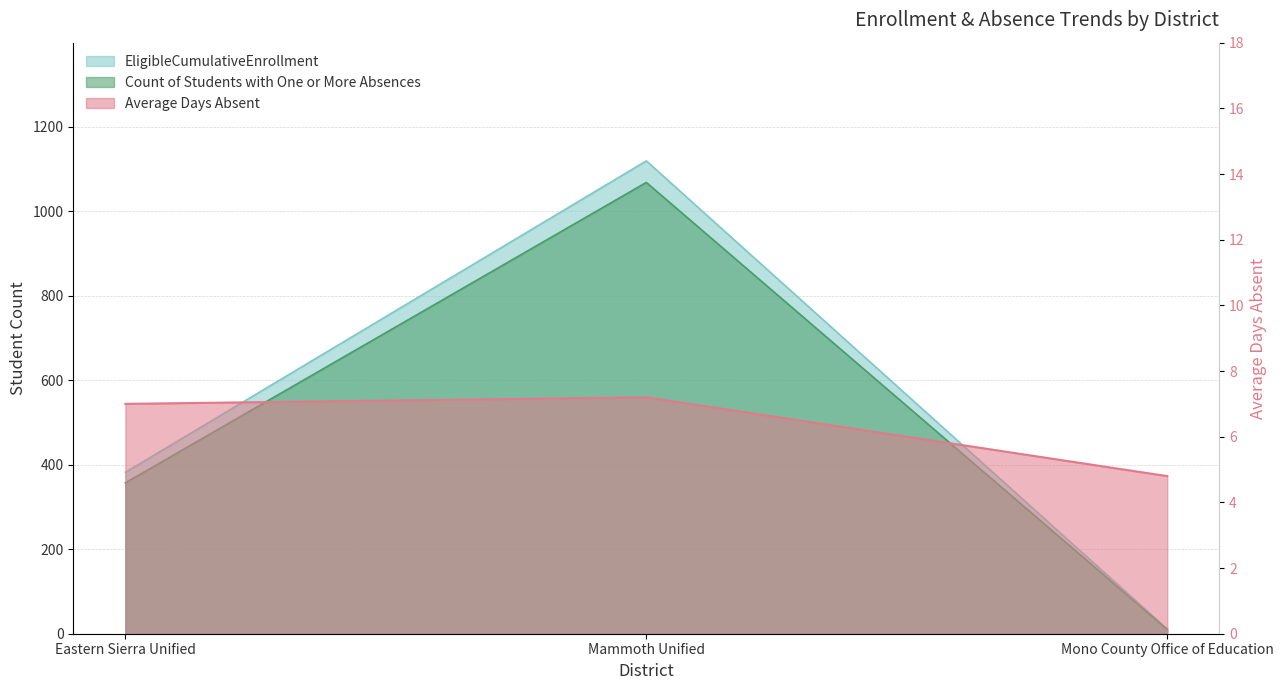

Reading left to right, what are all the values shown in this chart?

EligibleCumulativeEnrollment: Eastern Sierra Unified=382.0	Mammoth Unified=1119.0	Mono County Office of Education=11.0
Count of Students with One or More Absences: Eastern Sierra Unified=357.0	Mammoth Unified=1068.0	Mono County Office of Education=10.0
Average Days Absent: Eastern Sierra Unified=7.0	Mammoth Unified=7.2	Mono County Office of Education=4.8